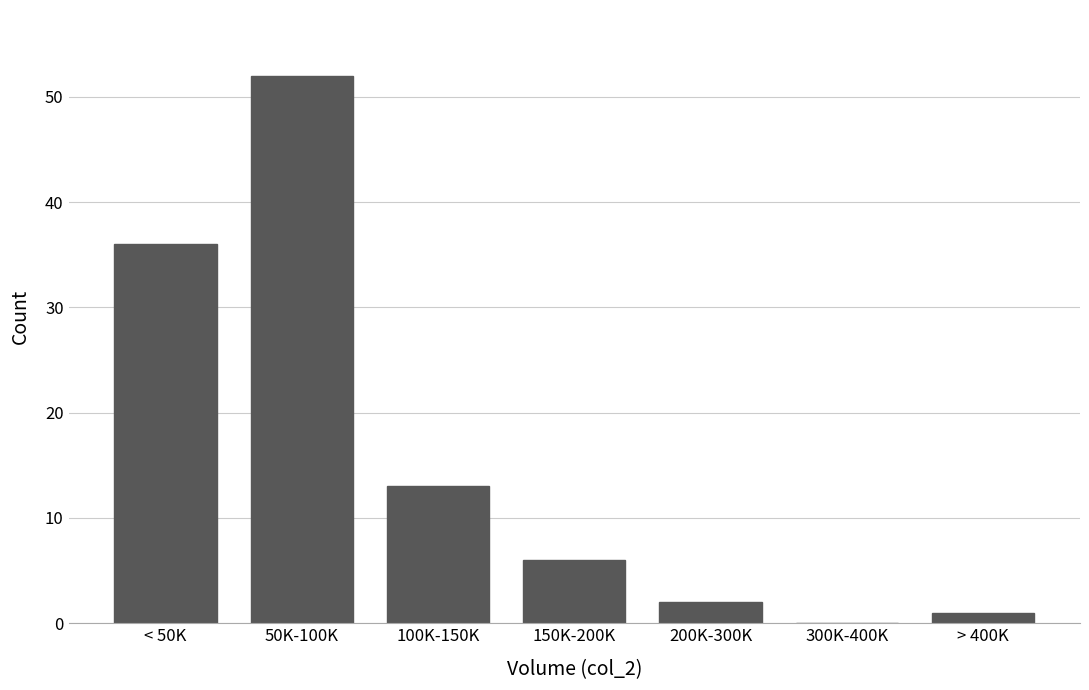

Reading left to right, transcribe all the data shown in this chart.

< 50K=36	50K-100K=52	100K-150K=13	150K-200K=6	200K-300K=2	300K-400K=0	> 400K=1